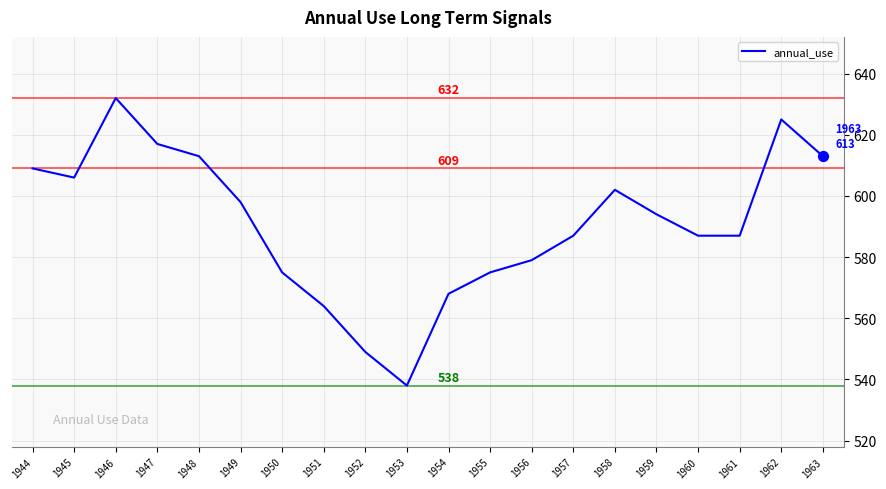

Which has a higher value, 1958 or 1954?

1958